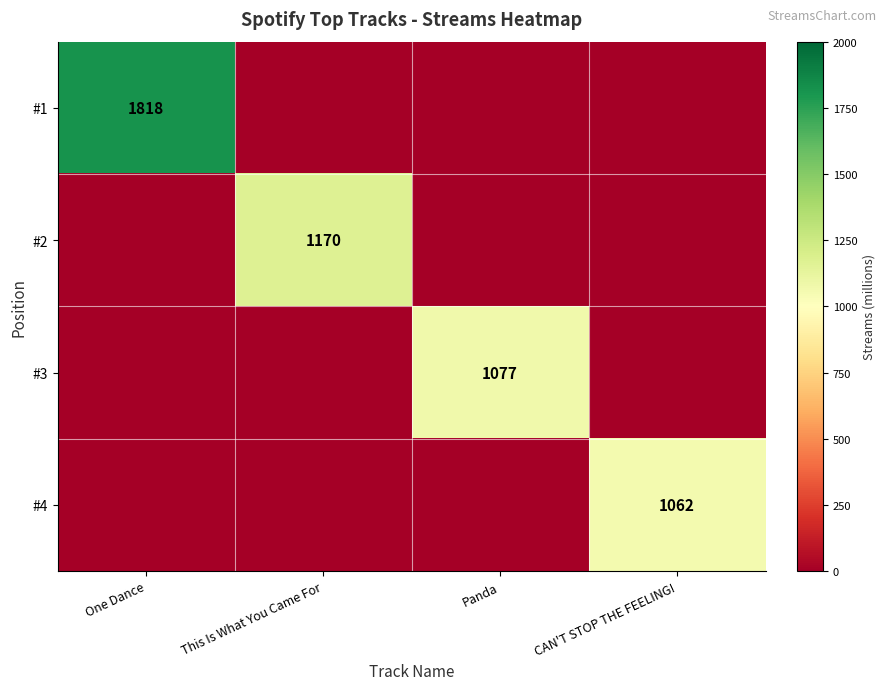

Is it true that #3 equals 1077 at Panda?

True